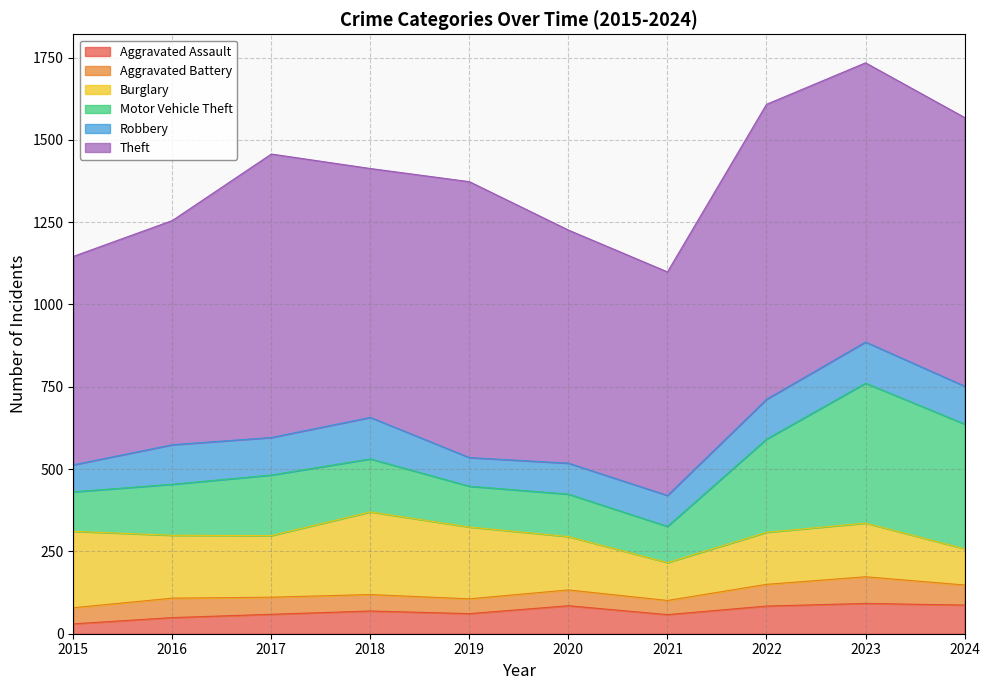

What is the sum of all Aggravated Assault values?

674